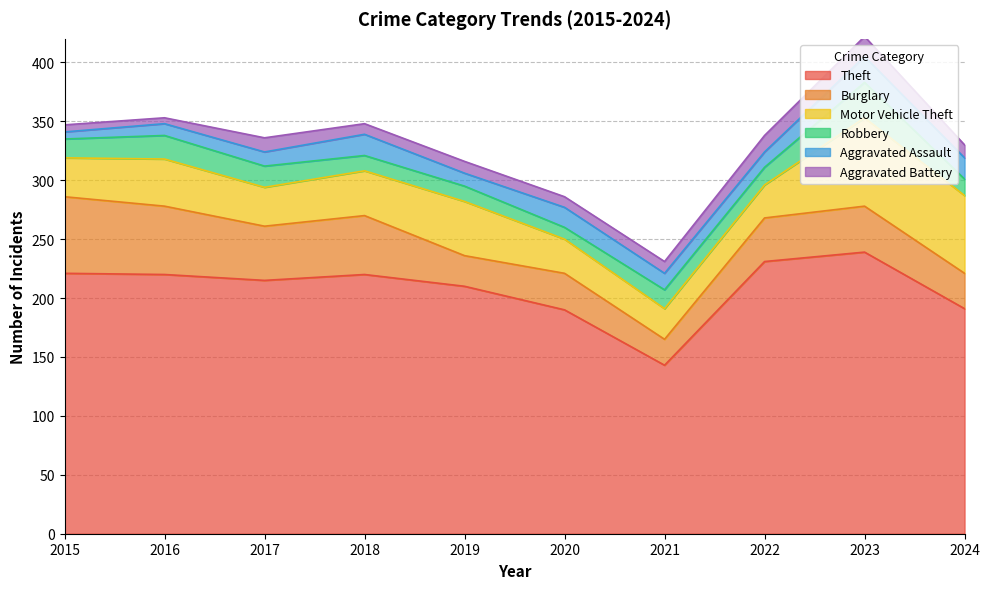

What is the total value across all series at 2024?

330